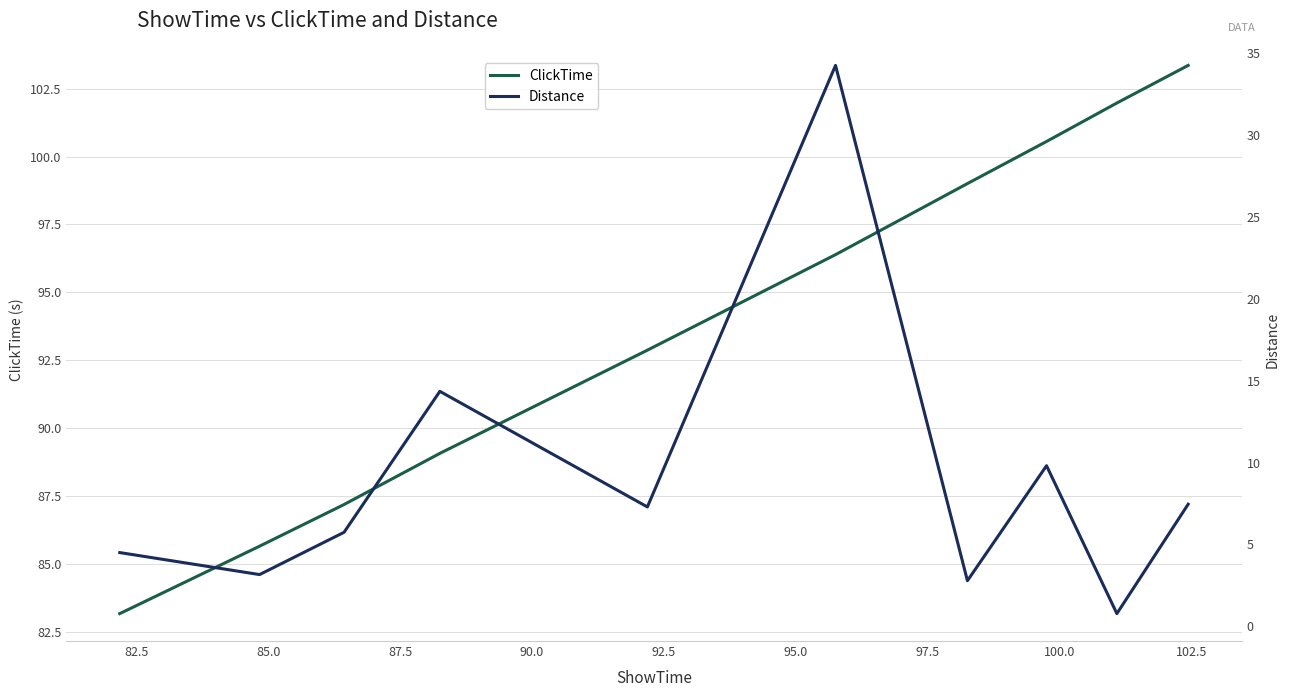

Which has a higher value, 100.0 or 85.0?

100.0